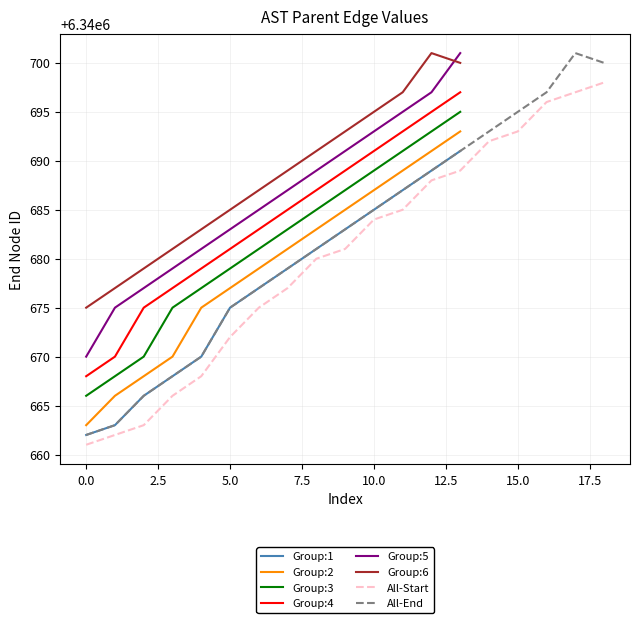

The value of All-Start at 5.0 is 1582669. True or false?

False